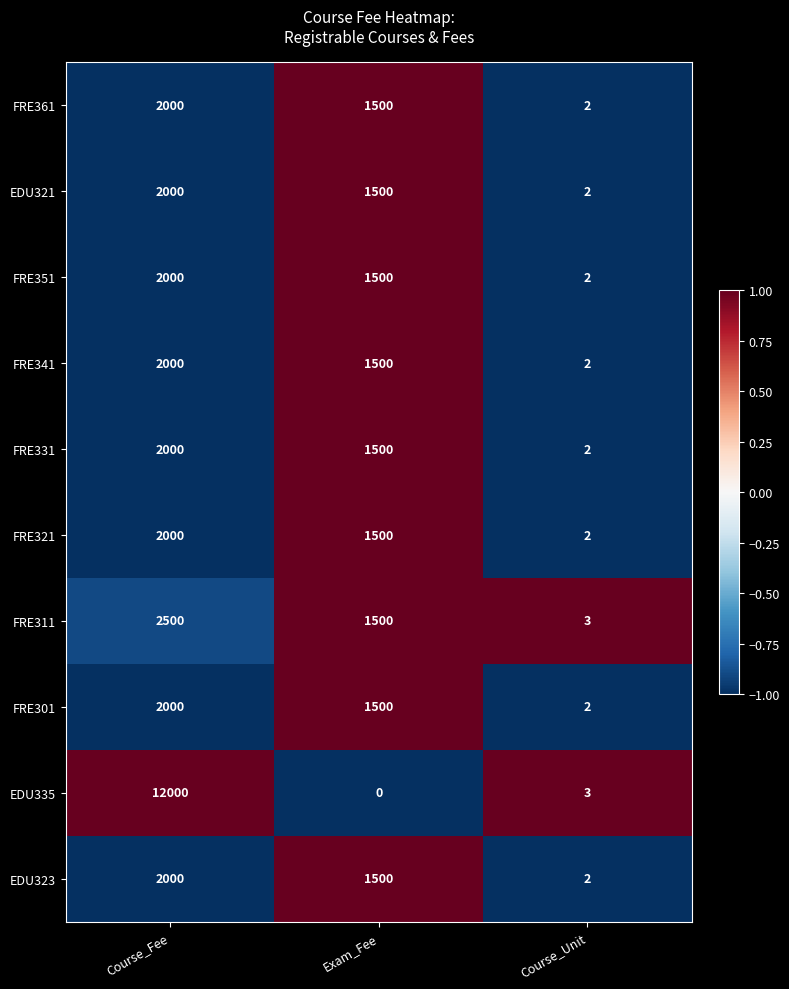

Count the number of categories in the chart.

3